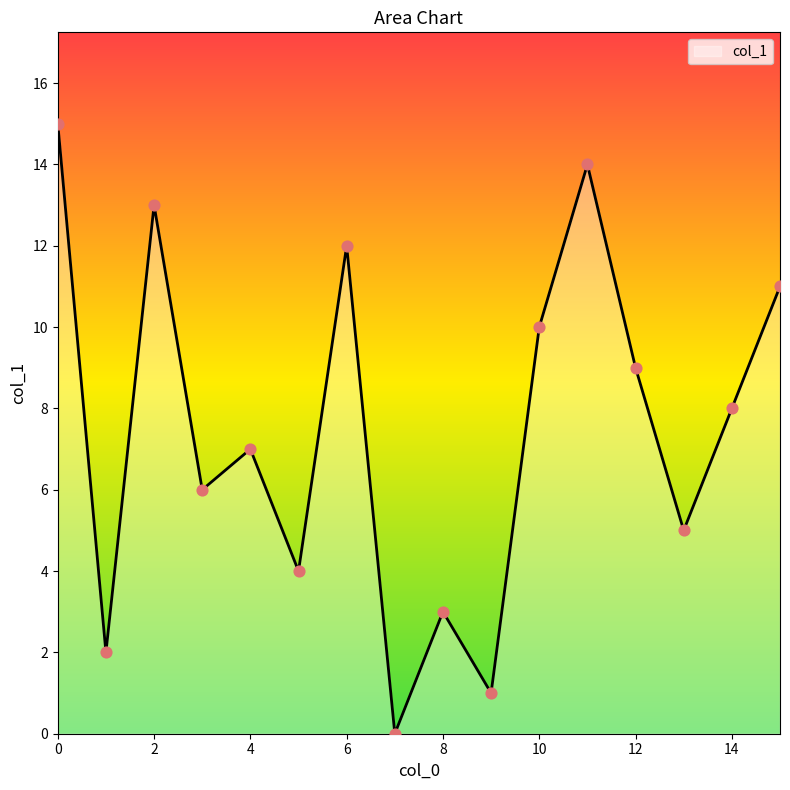

What is the maximum value shown in the chart?

15